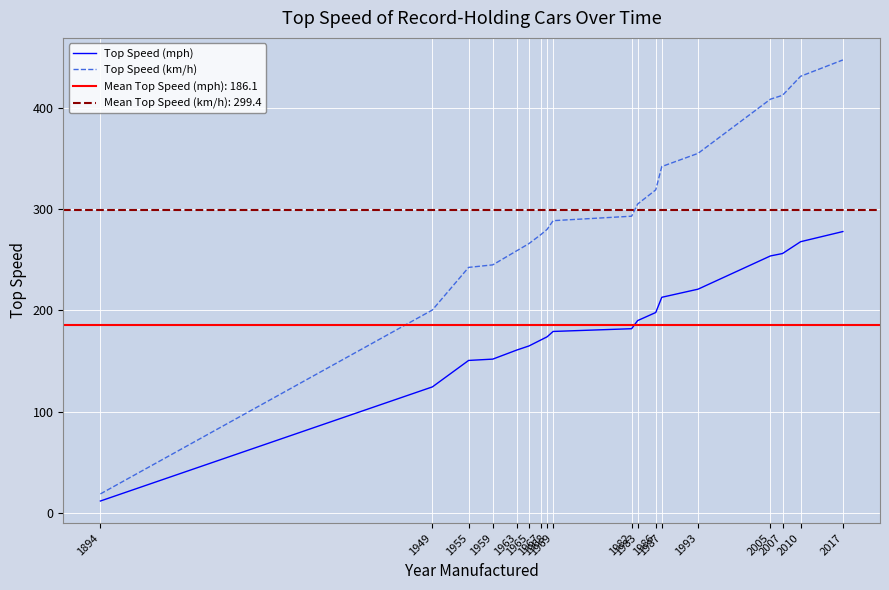

What is the difference between the Top Speed (mph) values at 1987 and 1993?

8.0